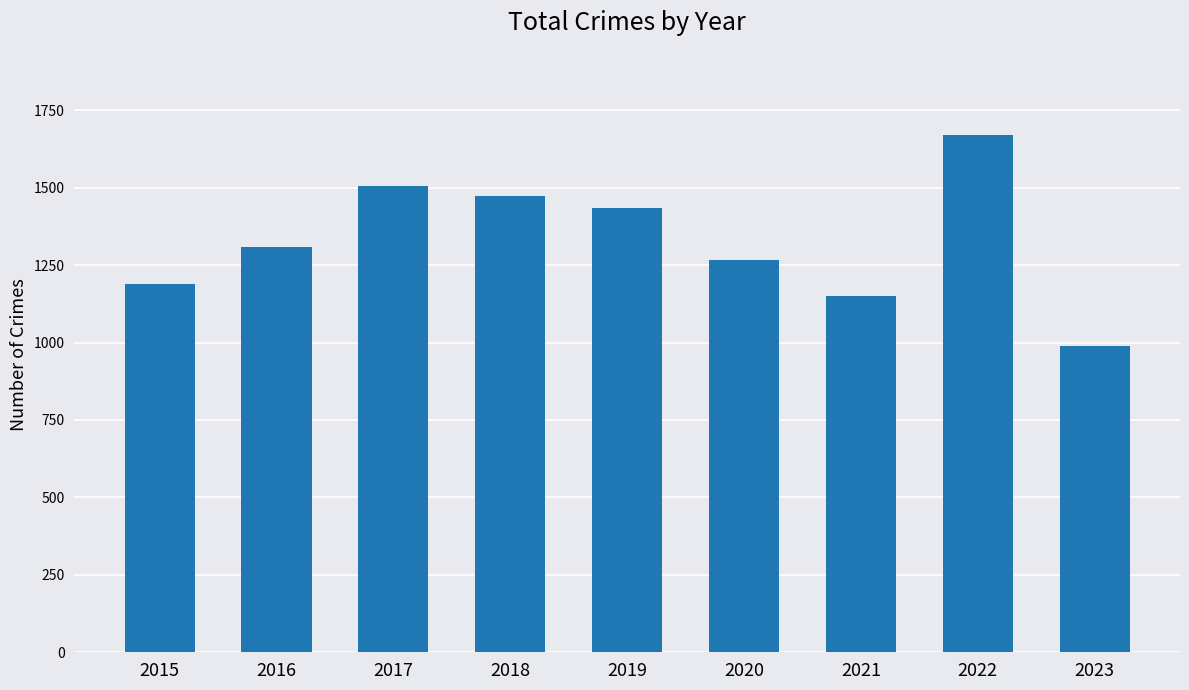

Reading left to right, extract all data points from this chart.

1190	1310	1506	1472	1433	1267	1149	1669	989